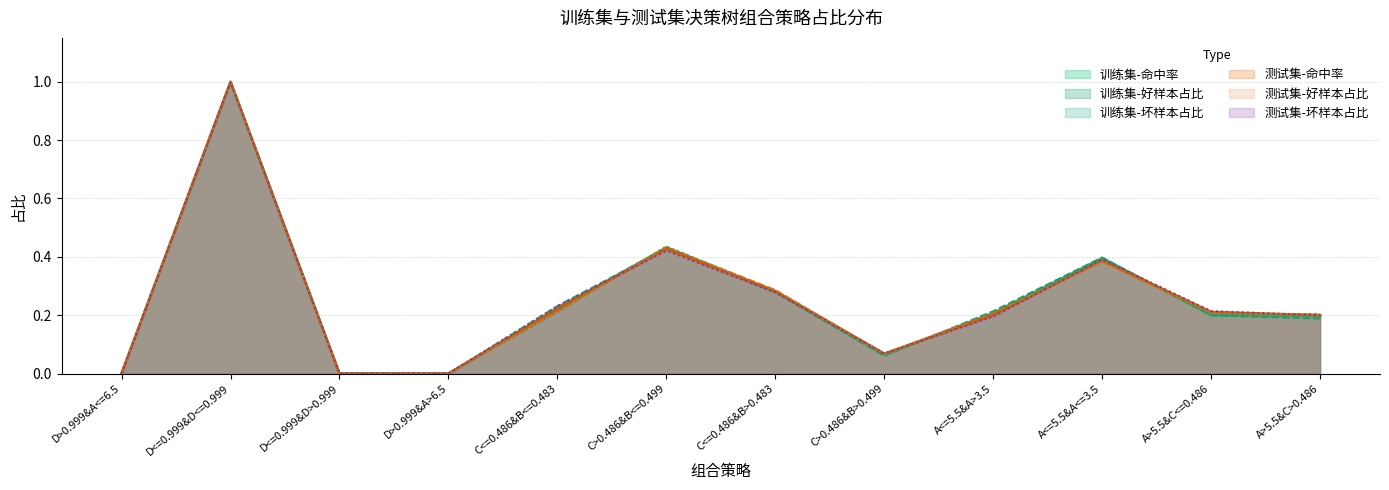

How many interior local valleys does the 训练集-命中率 series have?

2